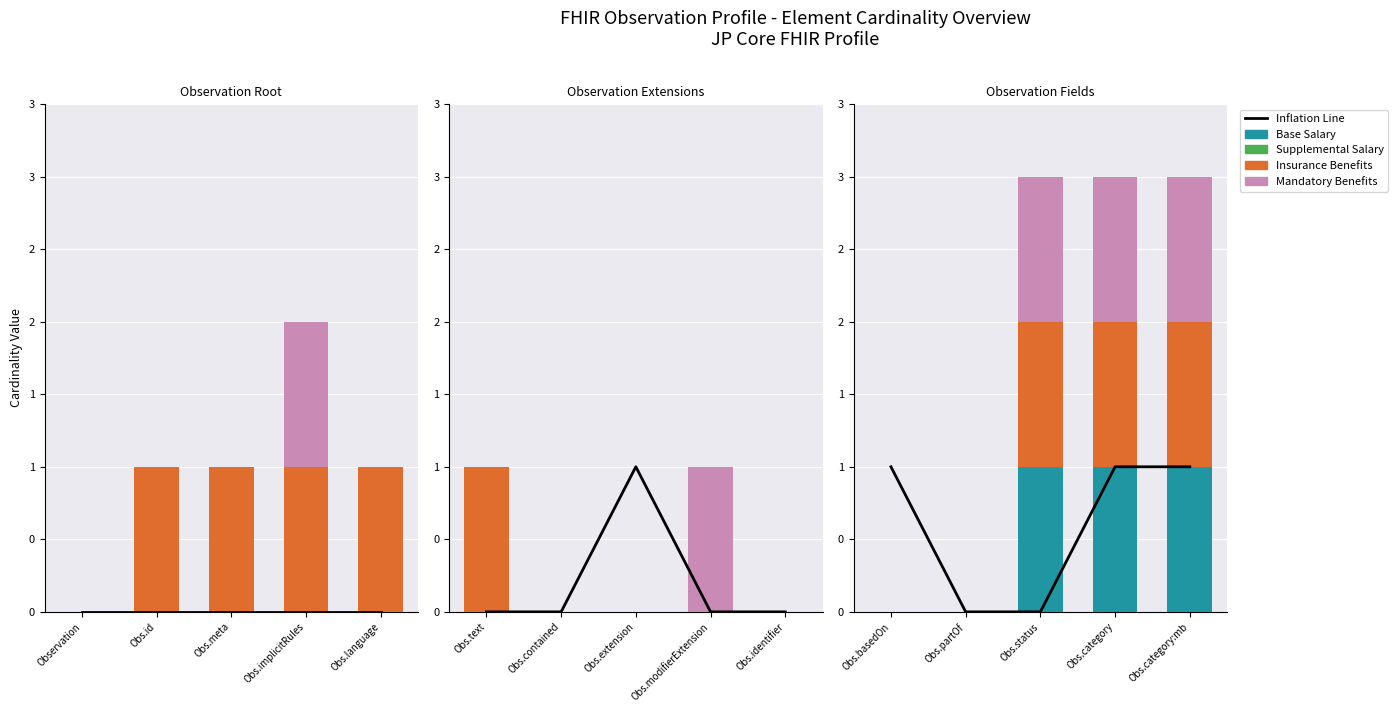

What value does the Mandatory Benefits series have at Obs.category?

1